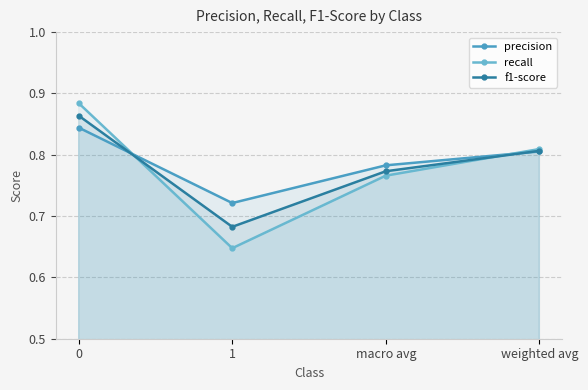

Which label corresponds to the smallest value in the chart?

1